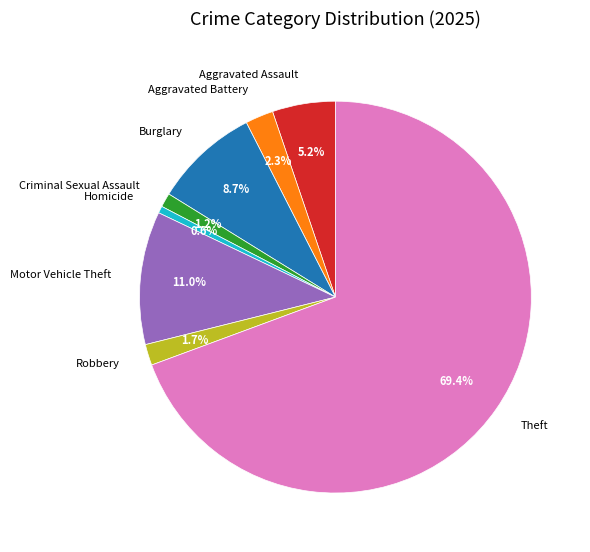

Approximately how many times larger is the value at Criminal Sexual Assault compared to Robbery?

0.7